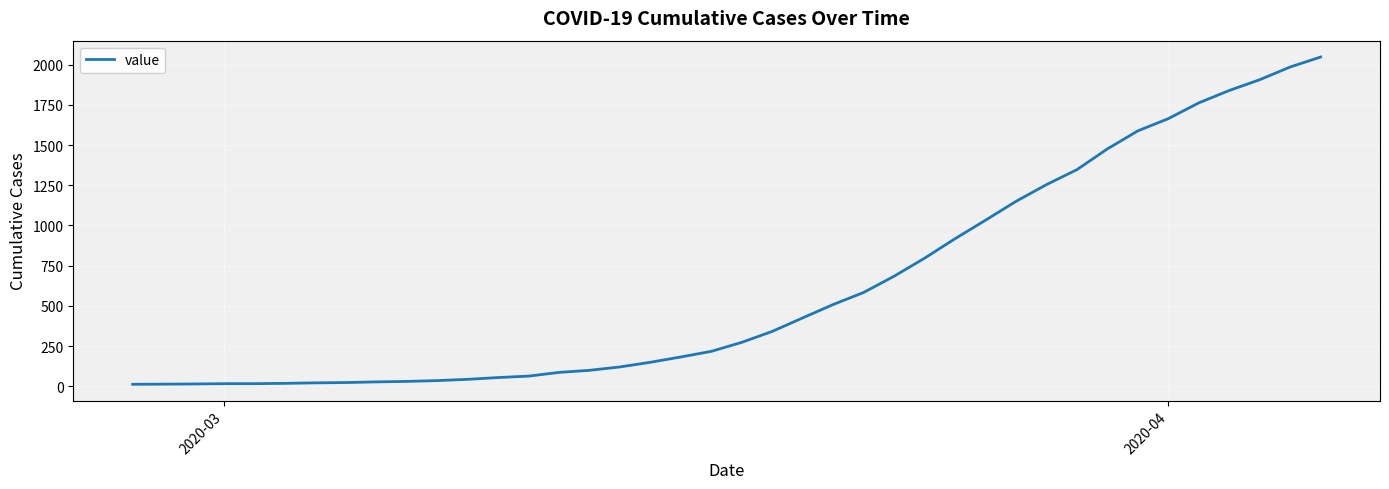

How many series are shown in this chart?

1